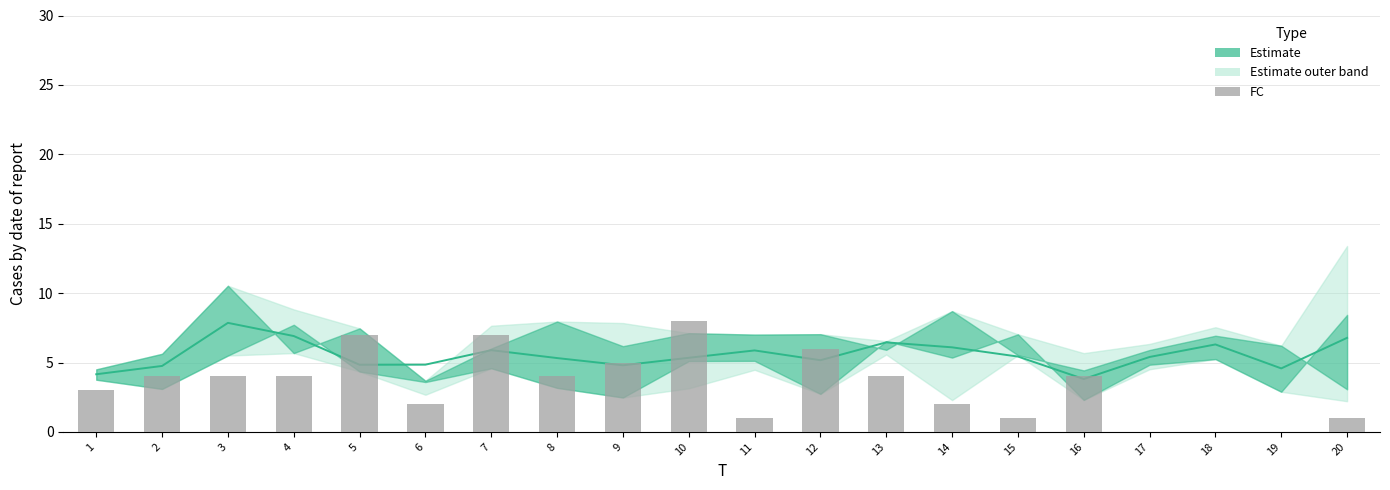

What is the sum of all x_mean values?

110.6